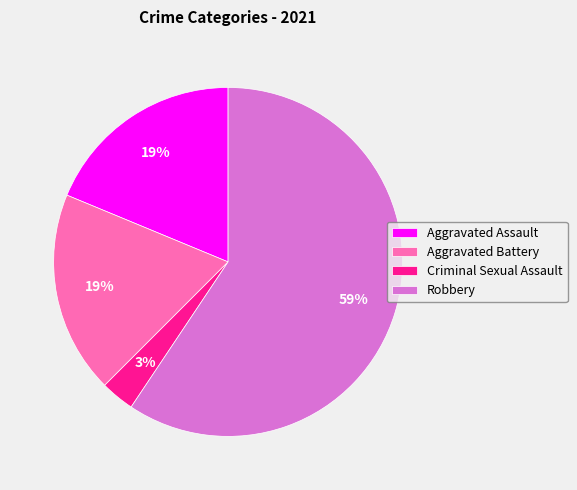

Which slice is the largest?

Robbery